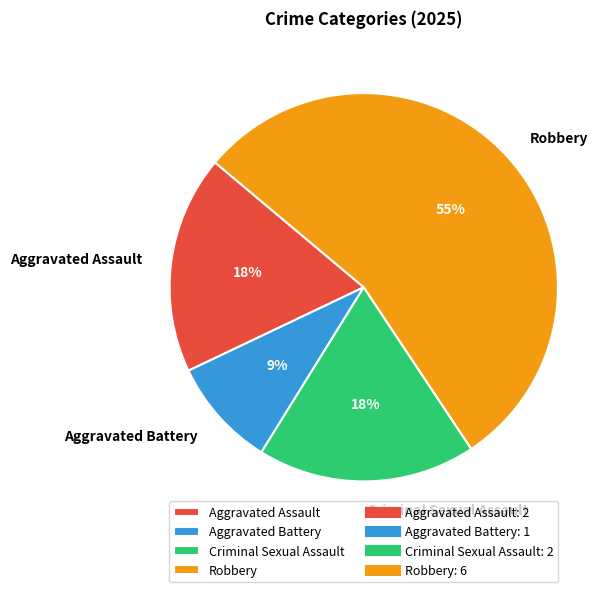

Which category accounts for the majority?

Robbery